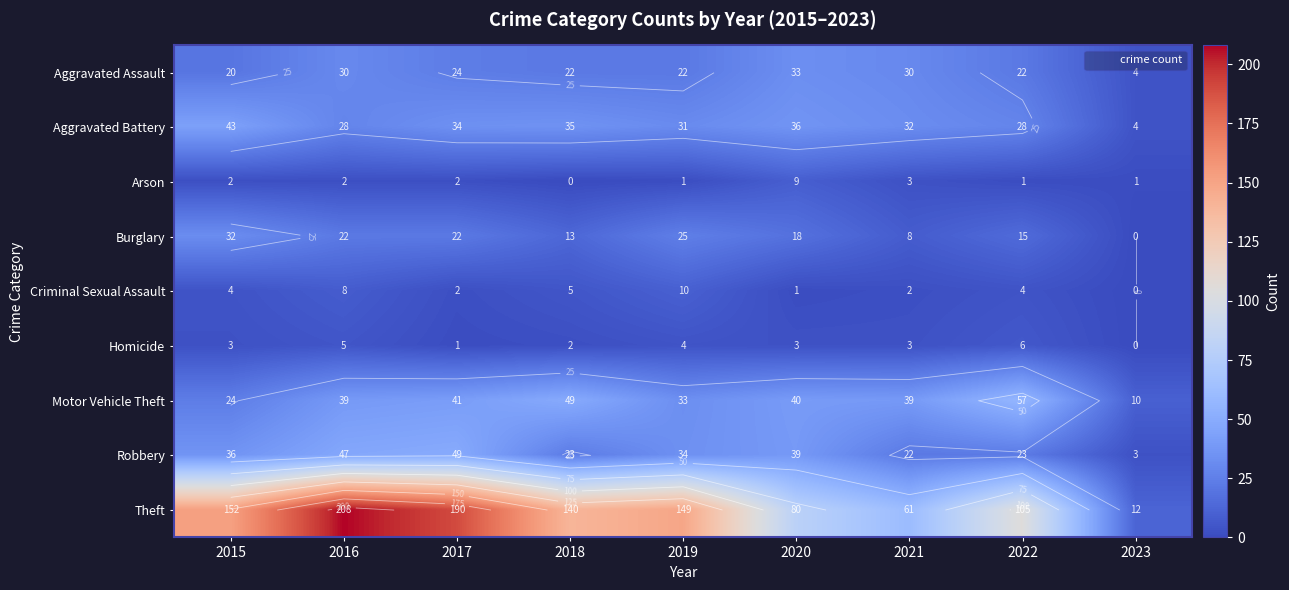

What is the total value across all series at 2019?

309